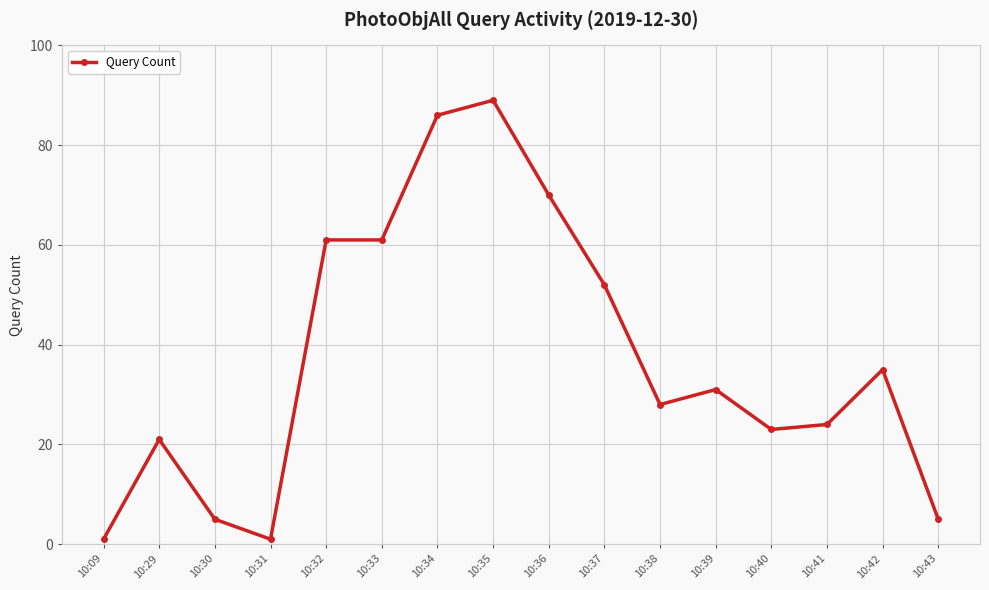

What is the value of the 10th point from the left?

52